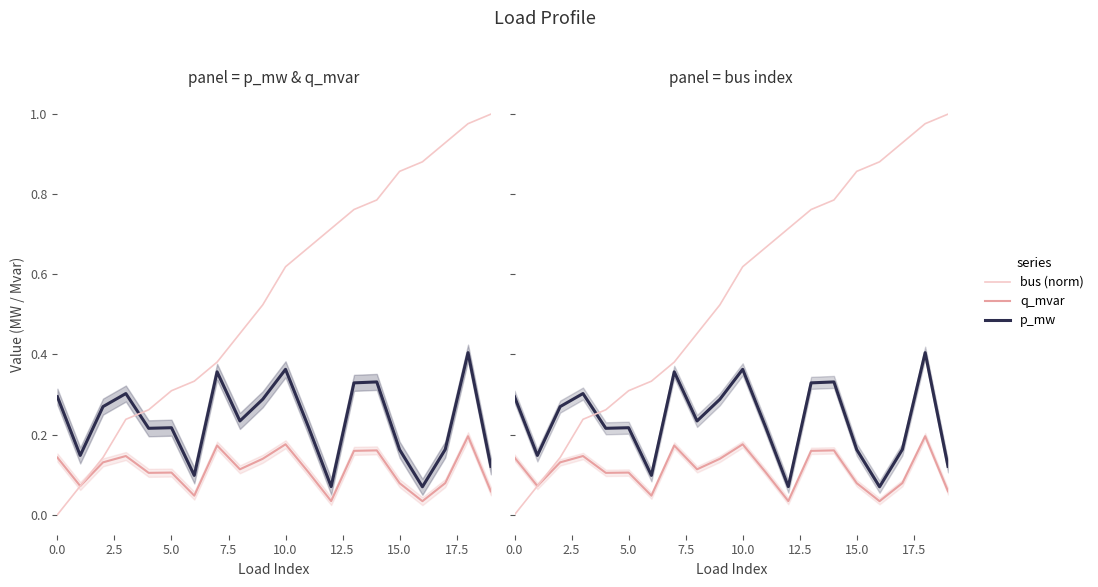

Reading right to left, list all the values displayed in this chart.

p_mw: 0.1	0.4	0.2	0.1	0.2	0.3	0.3	0.1	0.2	0.4	0.3	0.2	0.4	0.1	0.2	0.2	0.3	0.3	0.1	0.3
q_mvar: 0.1	0.2	0.1	0.0	0.1	0.2	0.2	0.0	0.1	0.2	0.1	0.1	0.2	0.0	0.1	0.1	0.1	0.1	0.1	0.1
bus (norm): 1.0	1.0	0.9	0.9	0.9	0.8	0.8	0.7	0.7	0.6	0.5	0.5	0.4	0.3	0.3	0.3	0.2	0.1	0.1	0.0